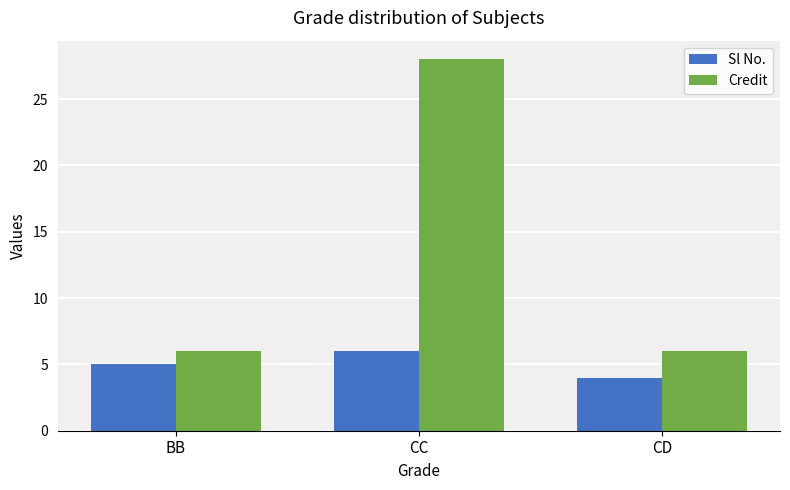

Count the number of categories in the chart.

3